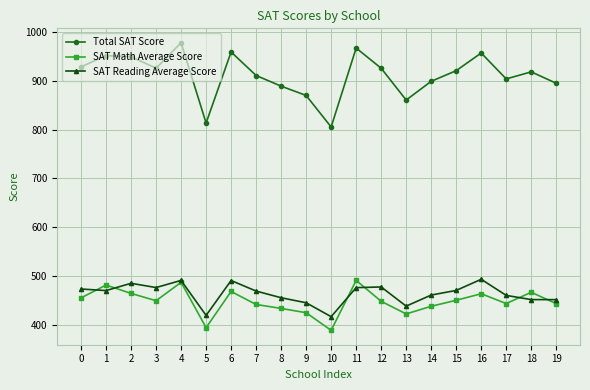

At 3, list the series in order from largest to smallest.

Total SAT Score, SAT Reading Average Score, SAT Math Average Score